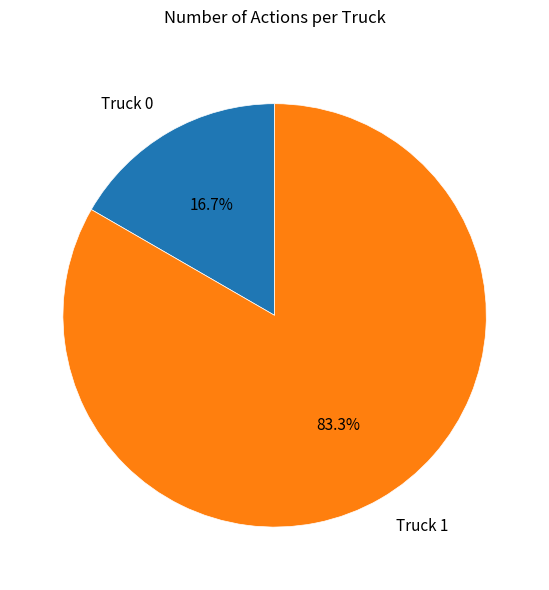

Is it true that Truck 0 is 17% of the pie?

True